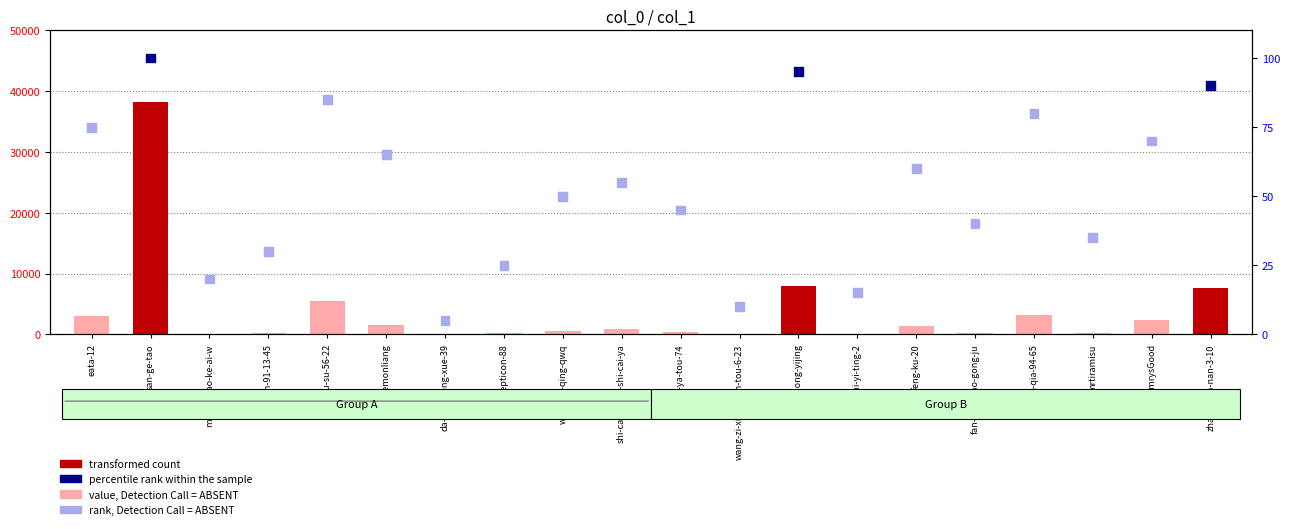

Which series has the largest total across all categories?

transformed count